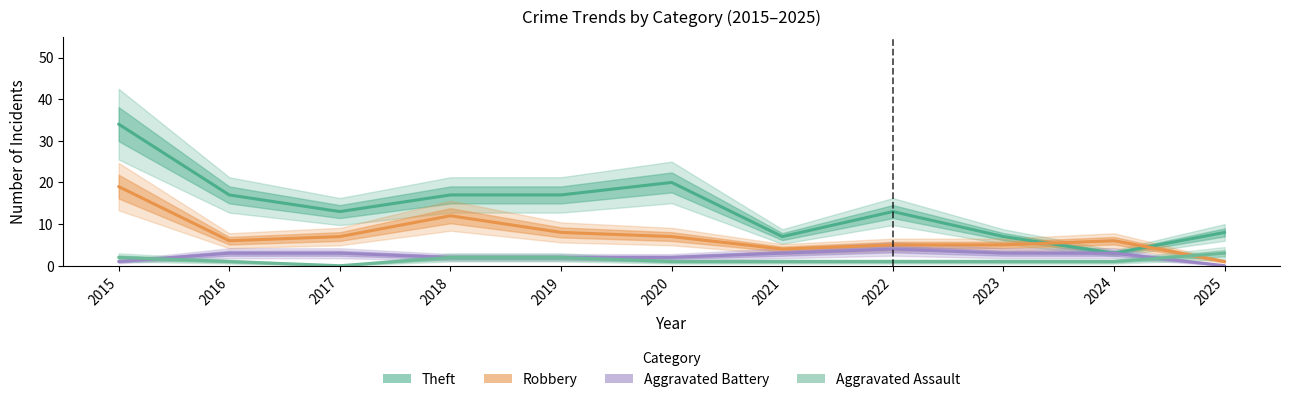

Is it true that Aggravated Assault equals 1 at 2024?

True